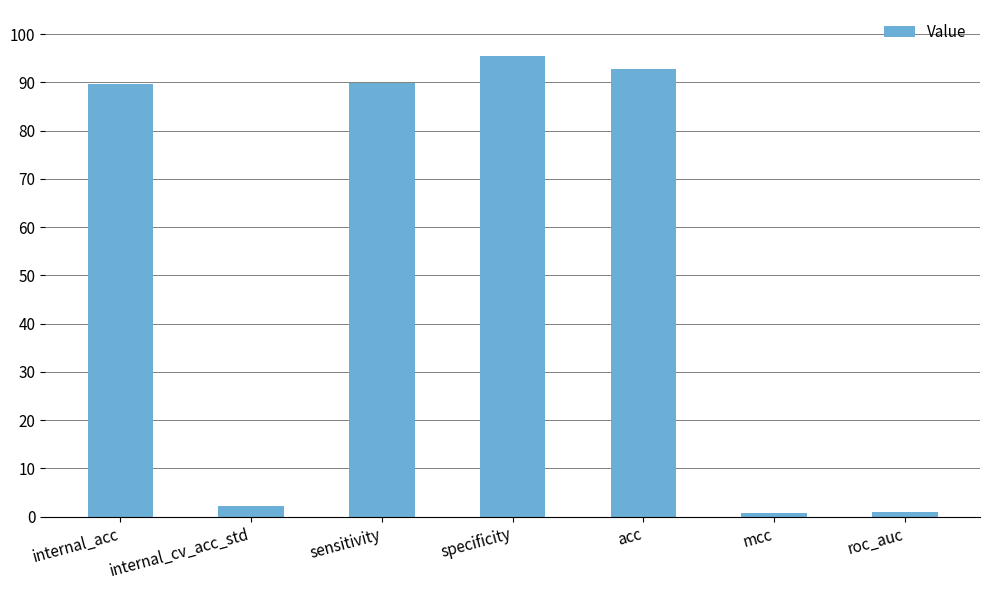

What is the change in value from acc to roc_auc?

-91.8